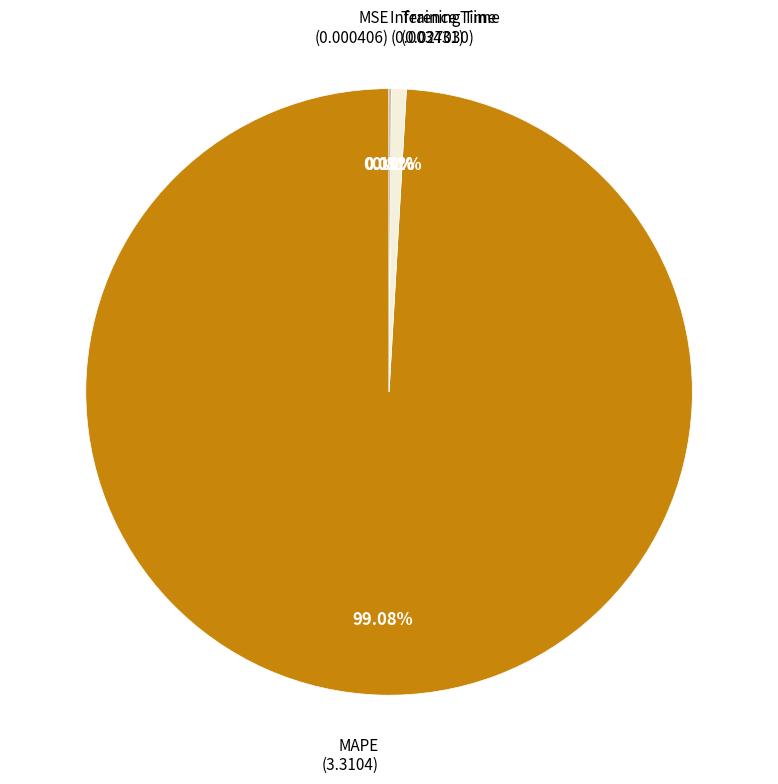

Does any single category account for the majority?

Yes